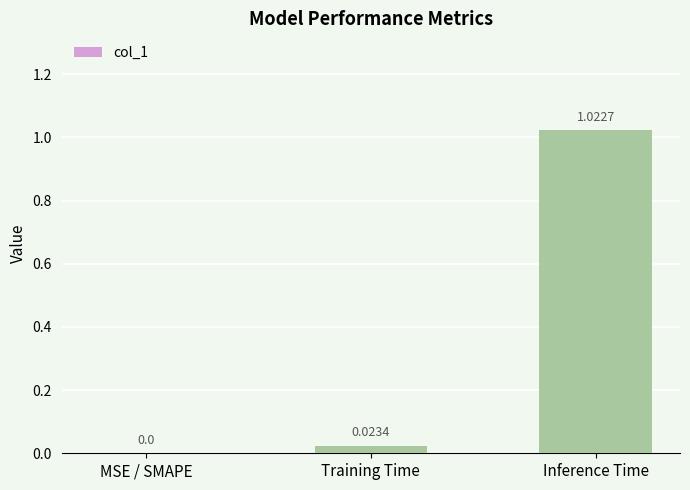

Which category has the highest value across all series?

Inference Time